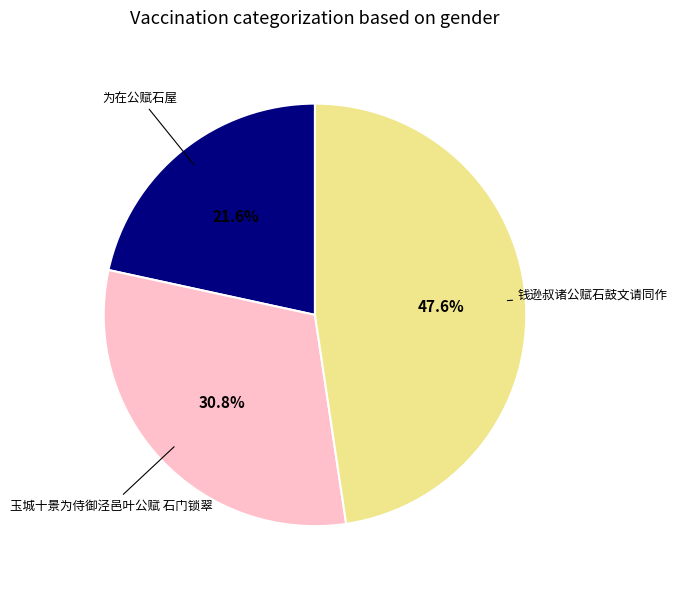

To the nearest percent, what is the difference between the largest and smallest slice percentages?

26%